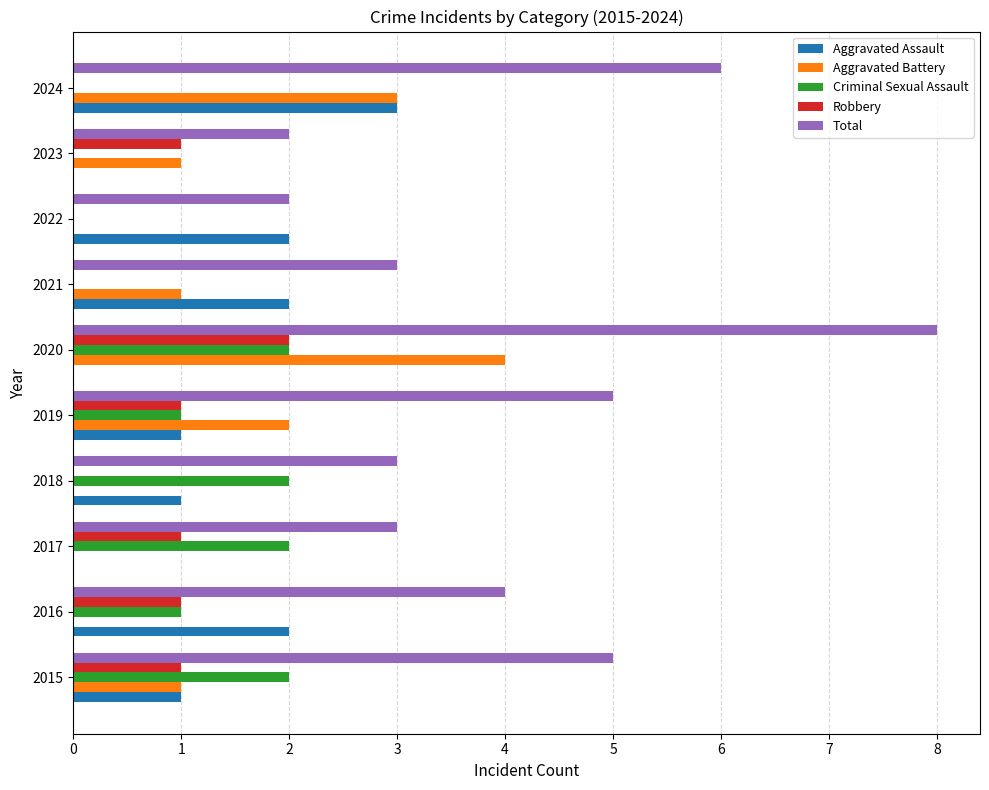

True or false: Total has a value of 3 at 2021.

True